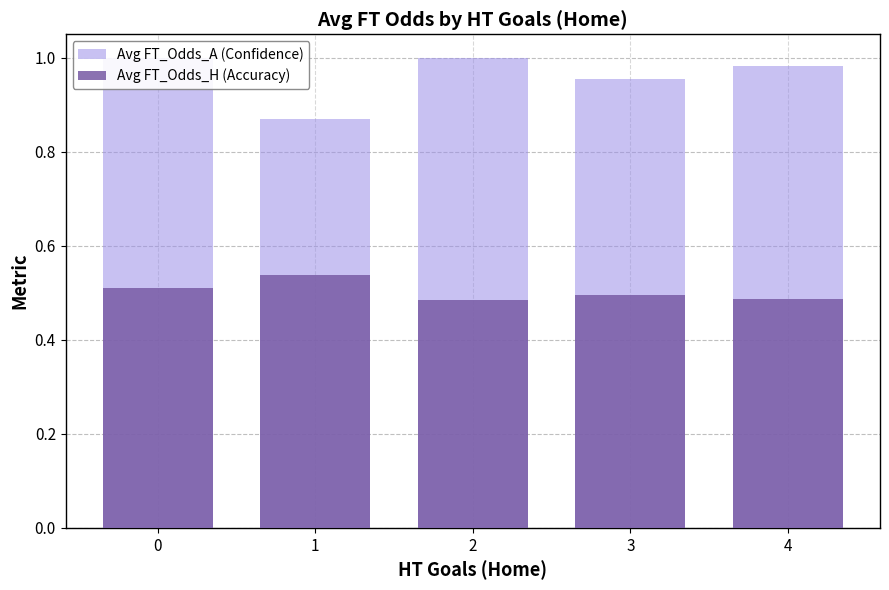

Is the value of Avg FT_Odds_A (Confidence) at 0 greater than the value of Avg FT_Odds_H (Accuracy) at 1?

Yes